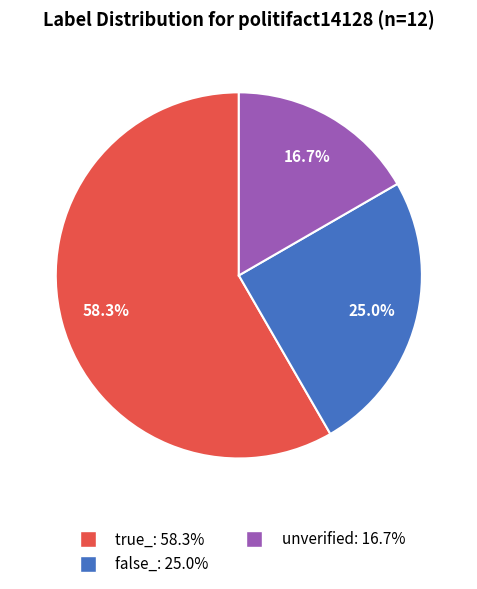

To the nearest percent, what is the difference between the true_ and unverified slice percentages?

42%